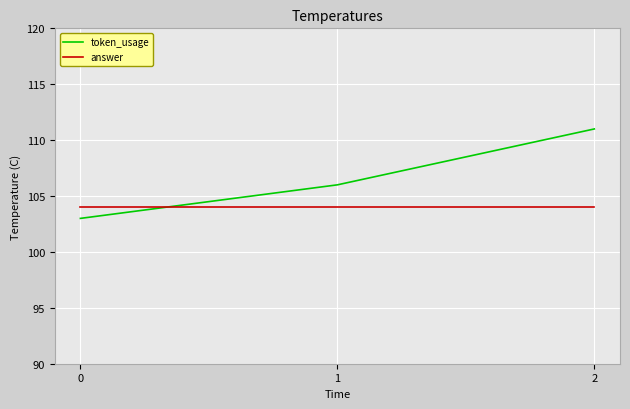

Does the chart have visible grid lines?

Yes